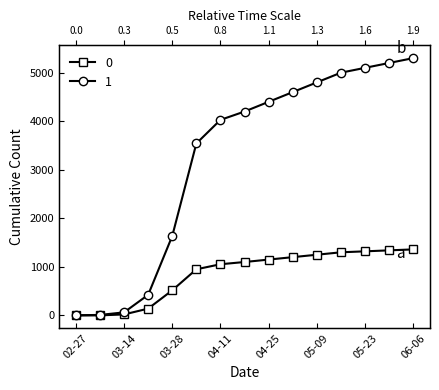

True or false: 1 has more than 2 interior local peaks.

False